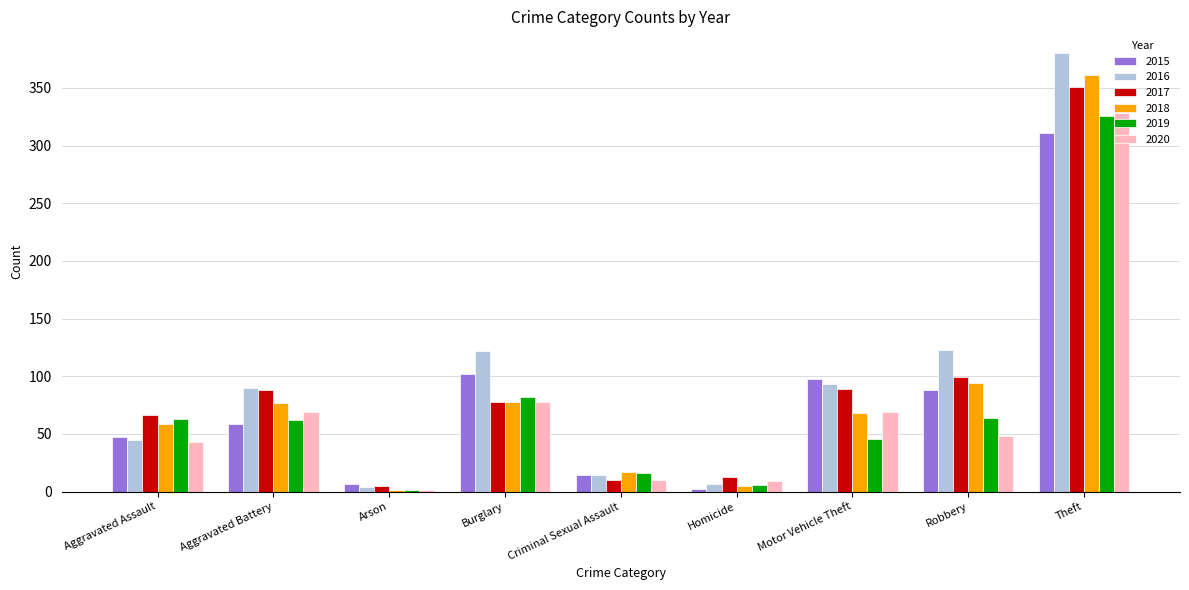

What is the sum of all 2018 values?

760